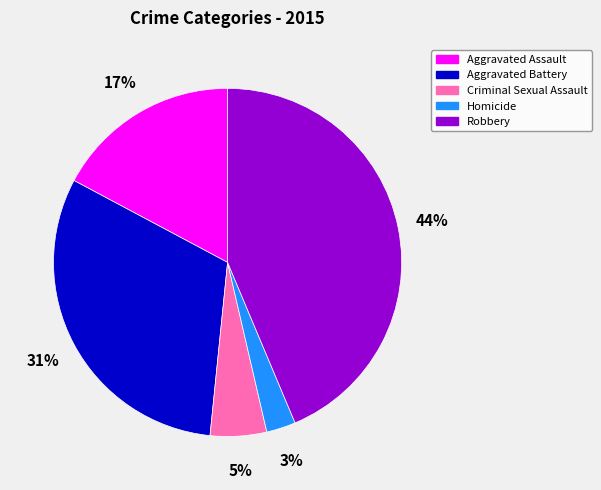

Is Criminal Sexual Assault the majority of the pie?

No